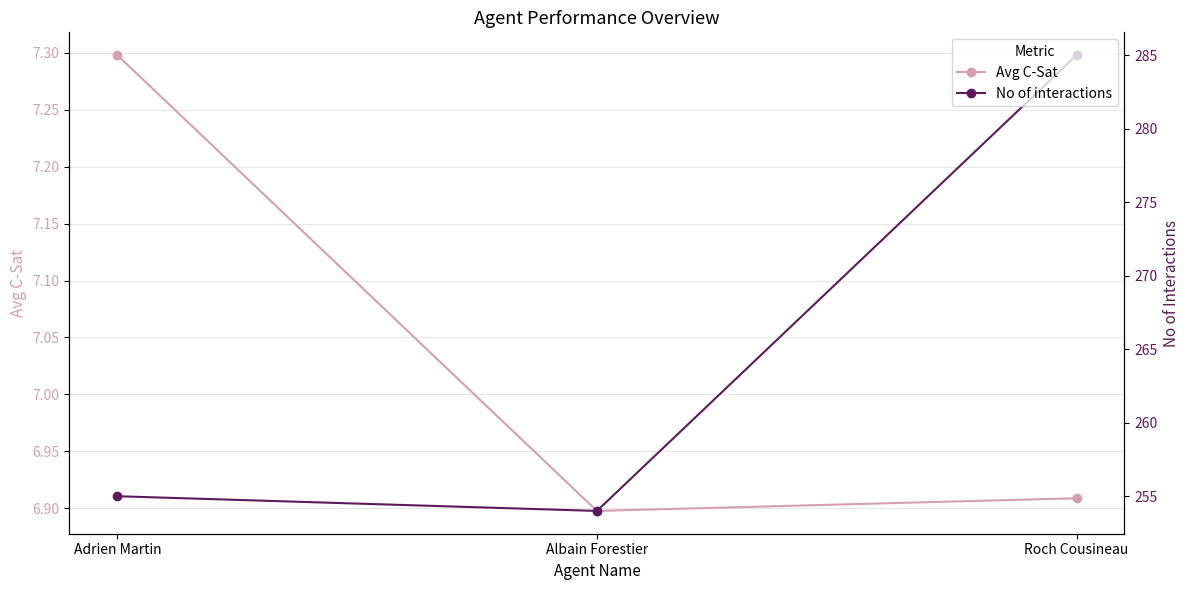

What is the minimum value shown in the chart?

6.9